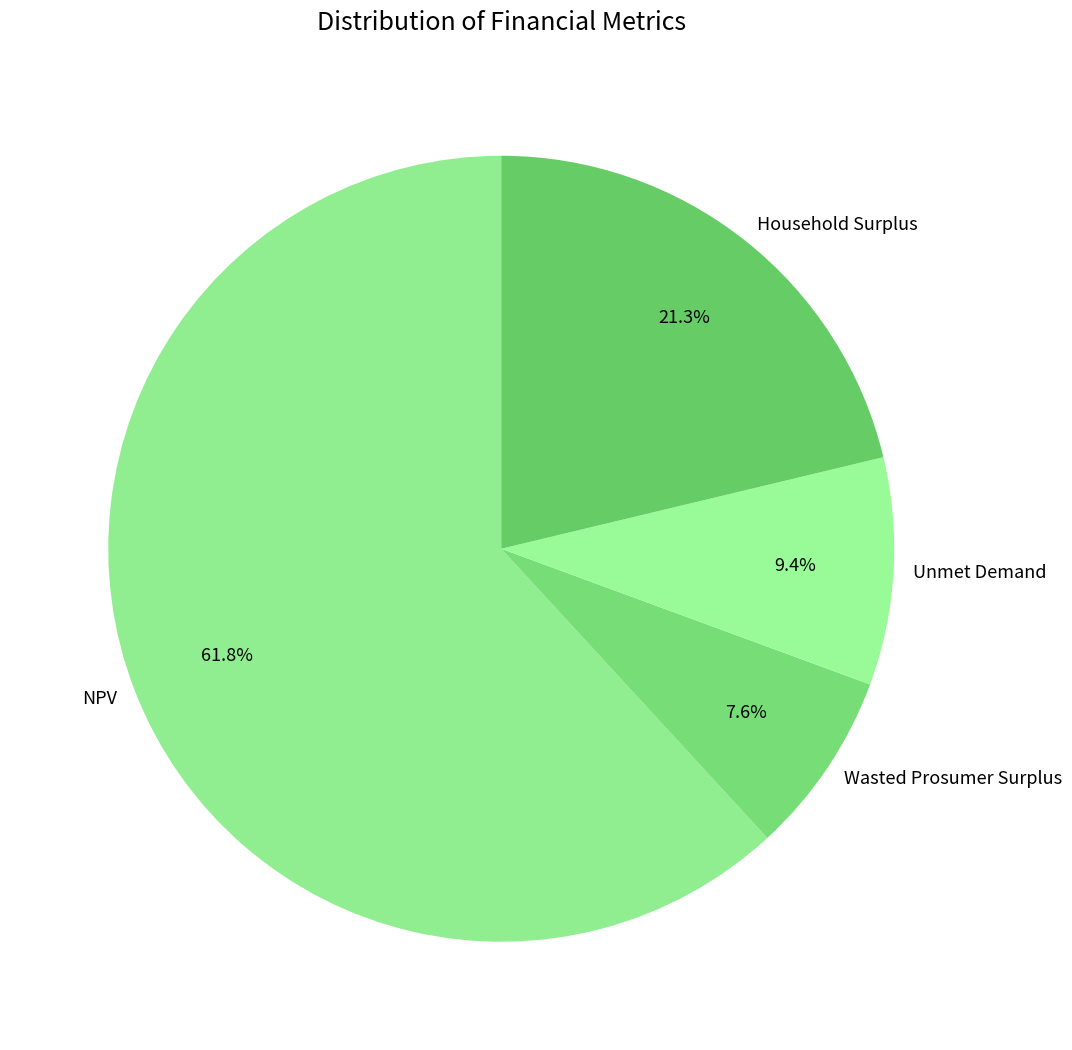

Count the number of slices in the pie.

4